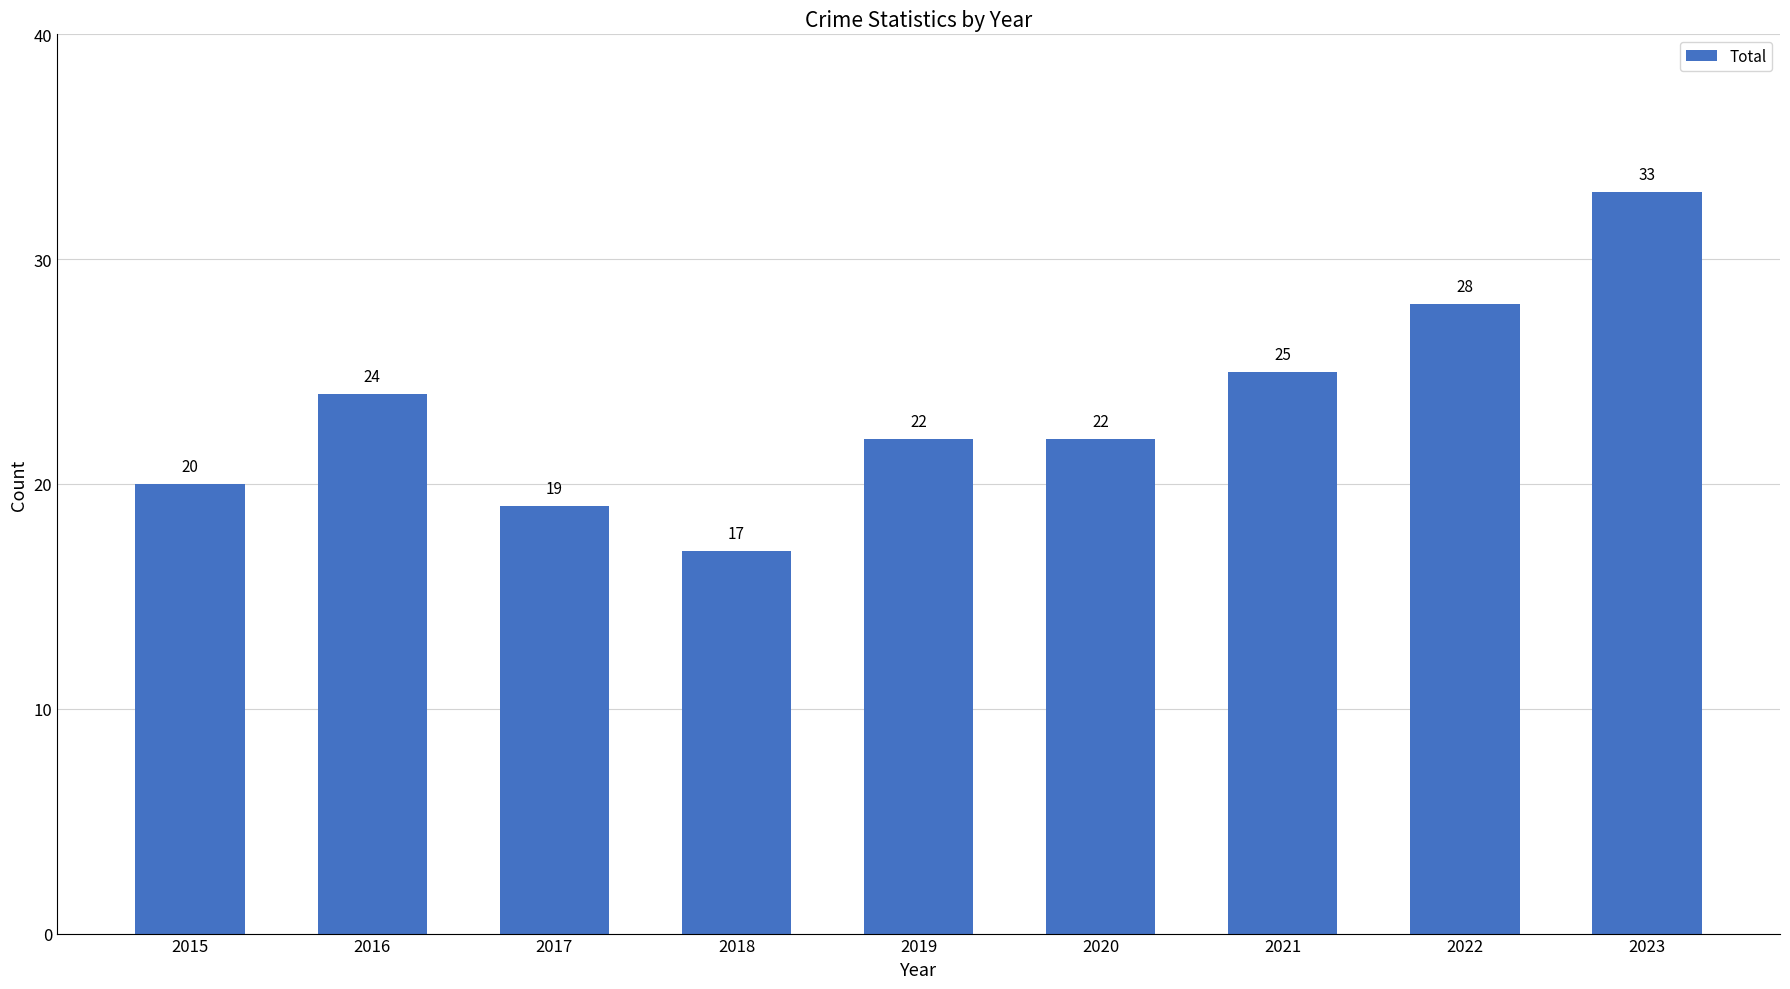

Approximately how many times larger is the value at 2019 compared to 2018?

1.3